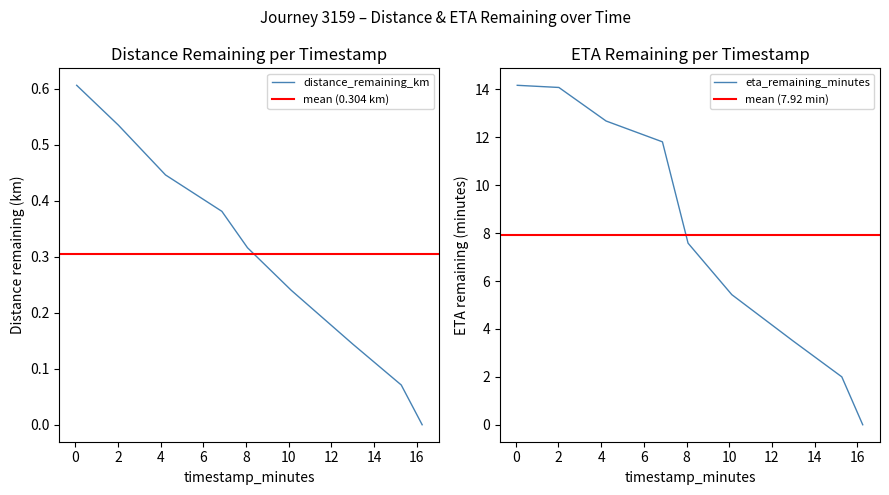

Is the value of distance_remaining_km at 16.25 greater than the value of eta_remaining_minutes at 15.27?

No